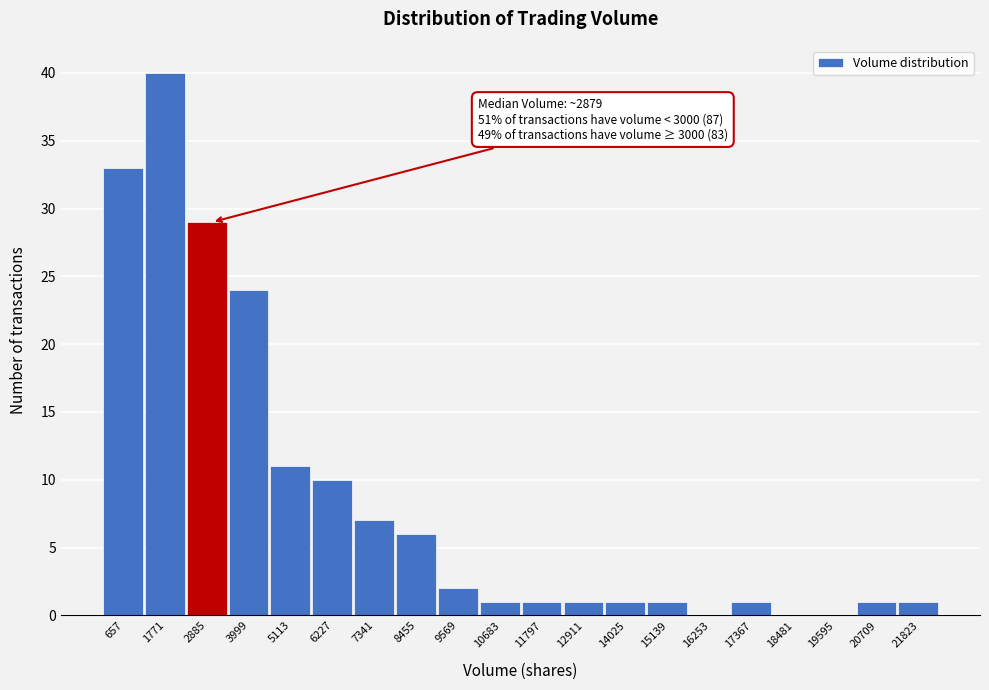

Over which range of the x-axis is the bar tallest?

1200 to 2400